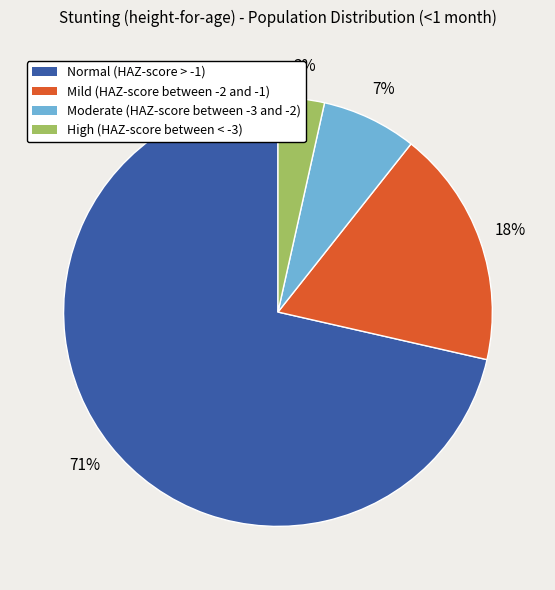

The High (HAZ-score between < -3) slice represents 3% of the pie. True or false?

True